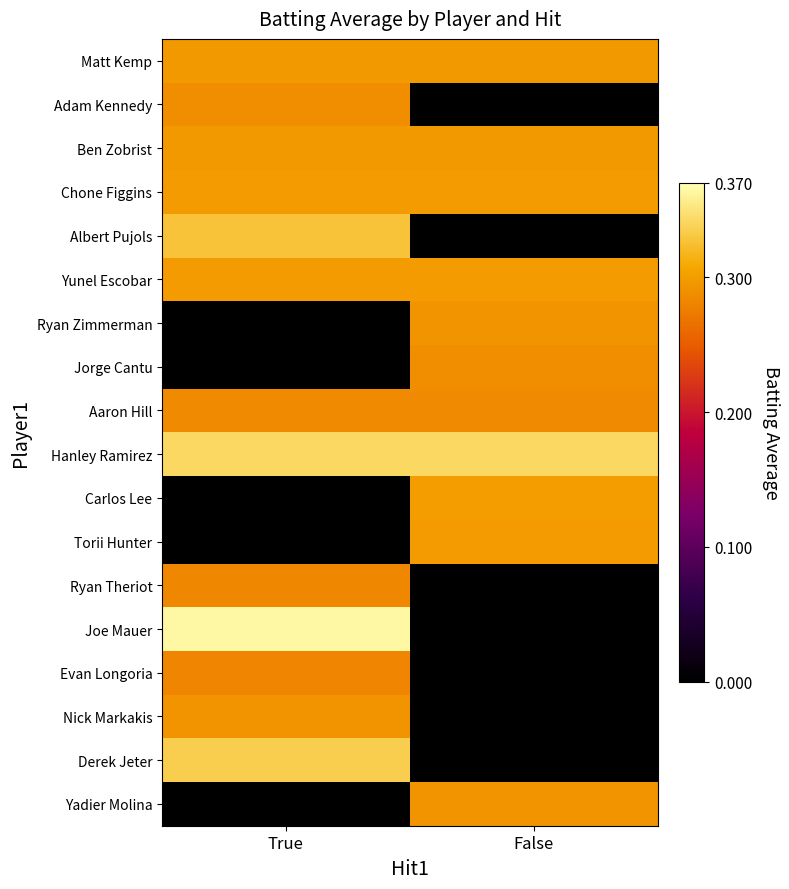

At how many categories does at least one series exceed 0?

2